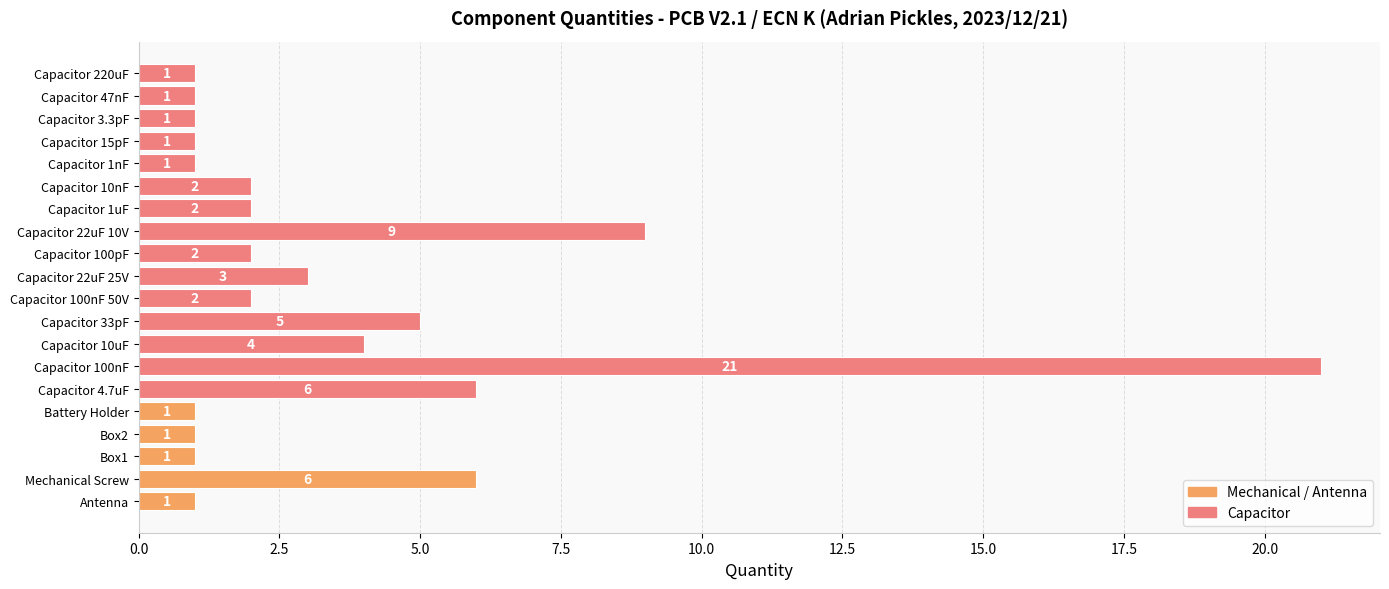

How many distinct data groups are displayed?

1